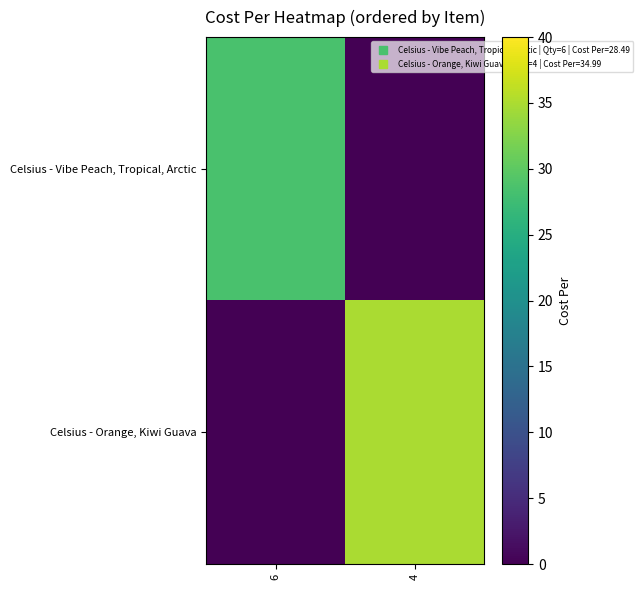

Reading left to right, what are all the values shown in this chart?

Celsius - Vibe Peach, Tropical, Arctic: 6=28.5	4=0.0
Celsius - Orange, Kiwi Guava: 6=0.0	4=35.0